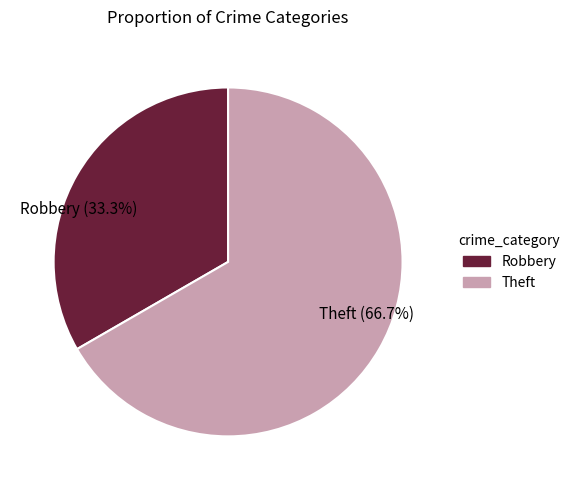

To the nearest percent, what is the average slice percentage?

50%